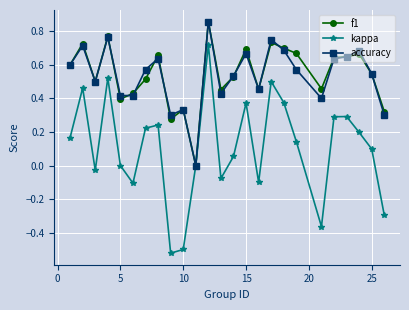

True or false: kappa has more than 2 interior local peaks.

True